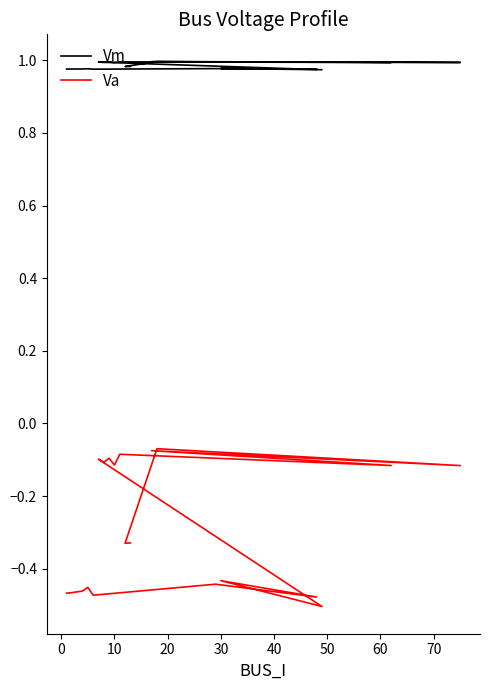

What is the total value across all series at 10?

0.9